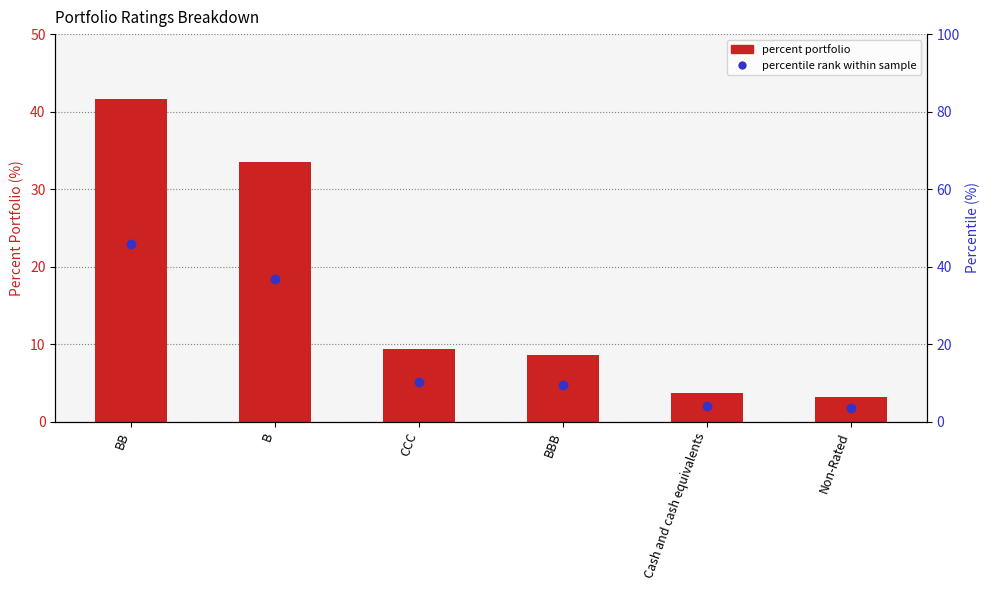

Reading left to right, list all the values displayed in this chart.

41.6	33.5	9.4	8.6	3.7	3.2